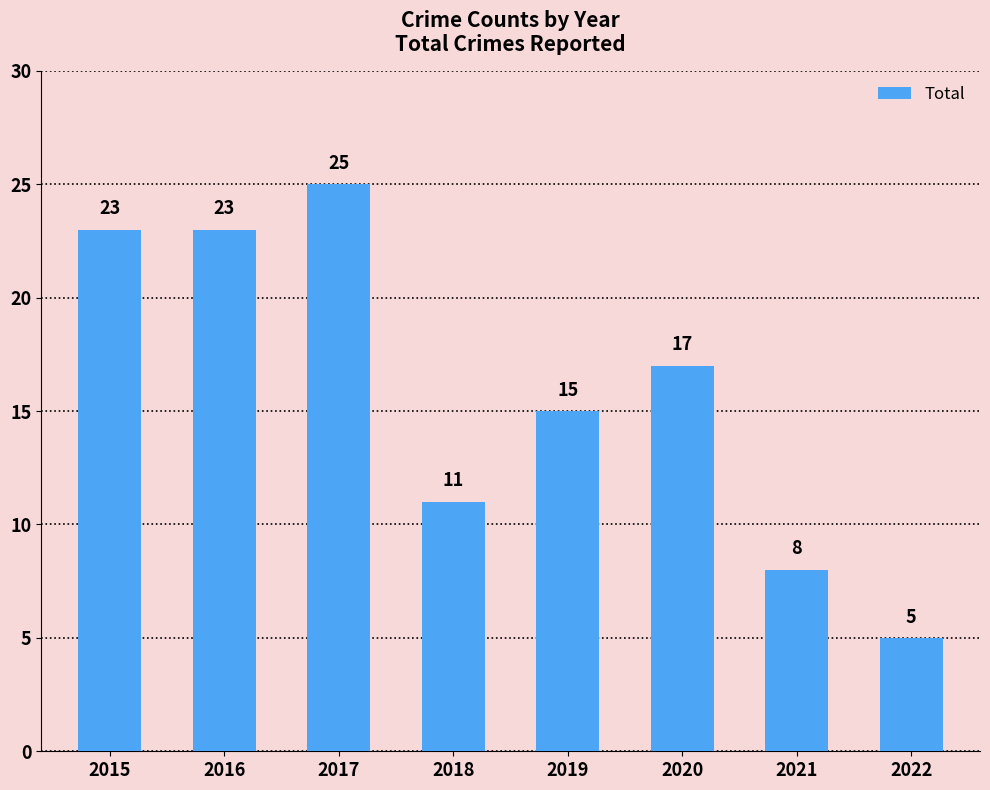

Reading left to right, transcribe all the data shown in this chart.

2015=23	2016=23	2017=25	2018=11	2019=15	2020=17	2021=8	2022=5